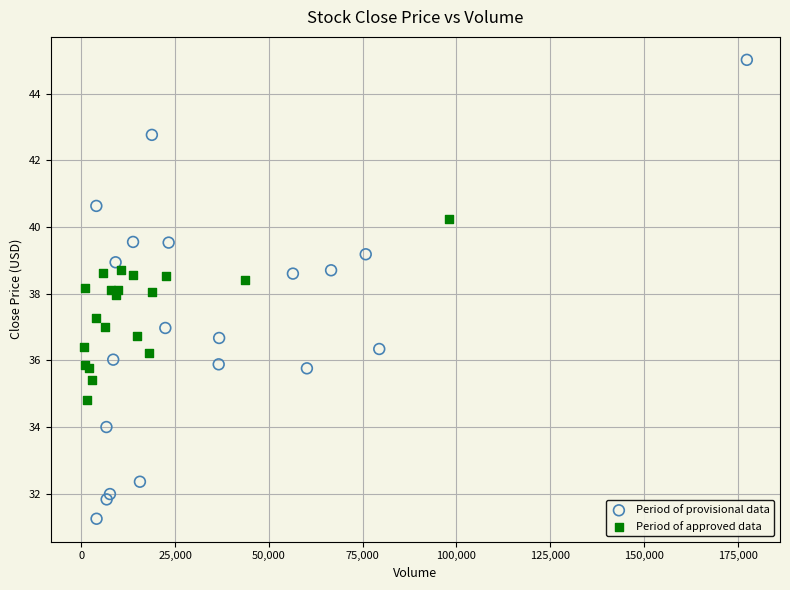

Which series reaches the maximum Y coordinate?

Period of provisional data